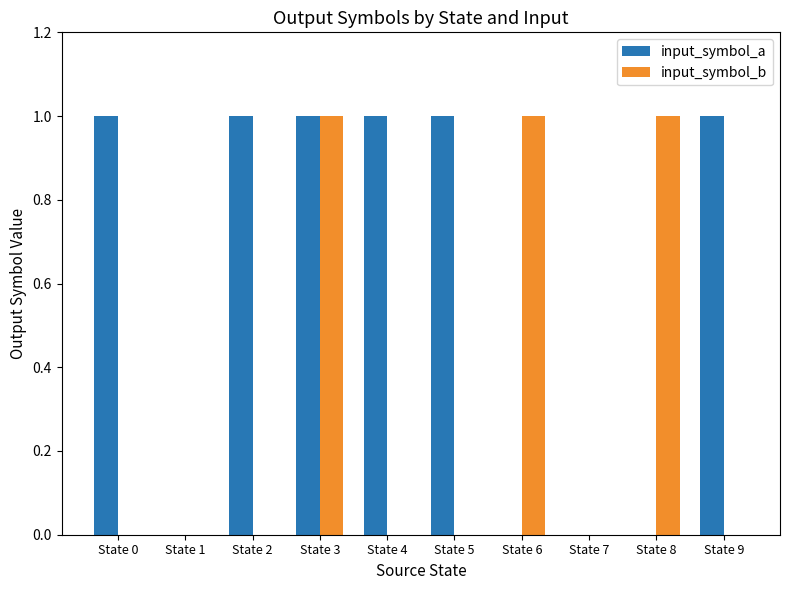

How many data points does each series have?

10